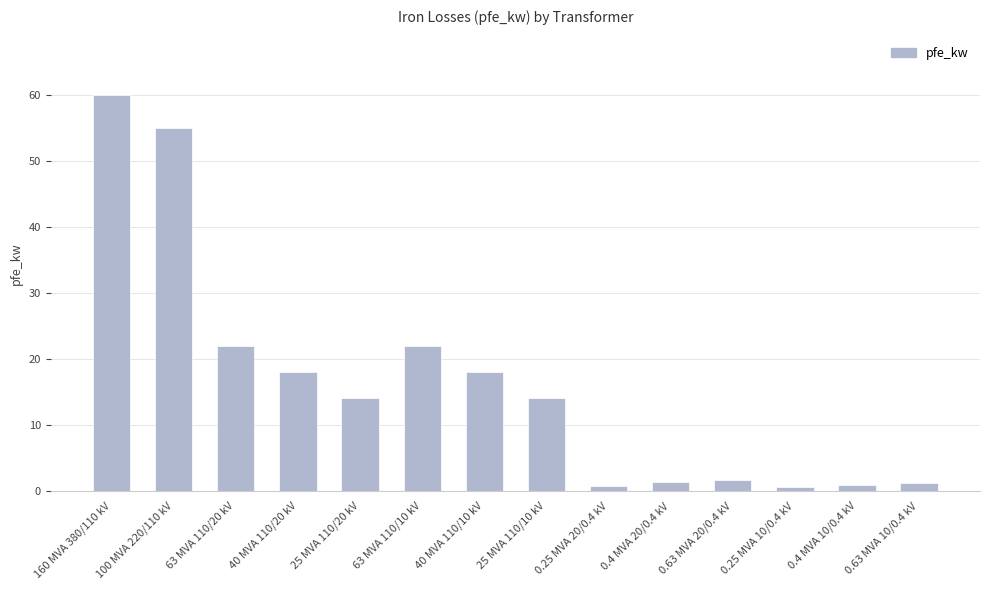

True or false: the data shows 23.4 at 25 MVA 110/10 kV.

False